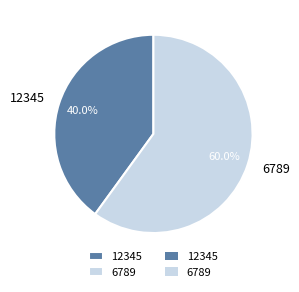

Which category has the smallest portion of the pie?

12345